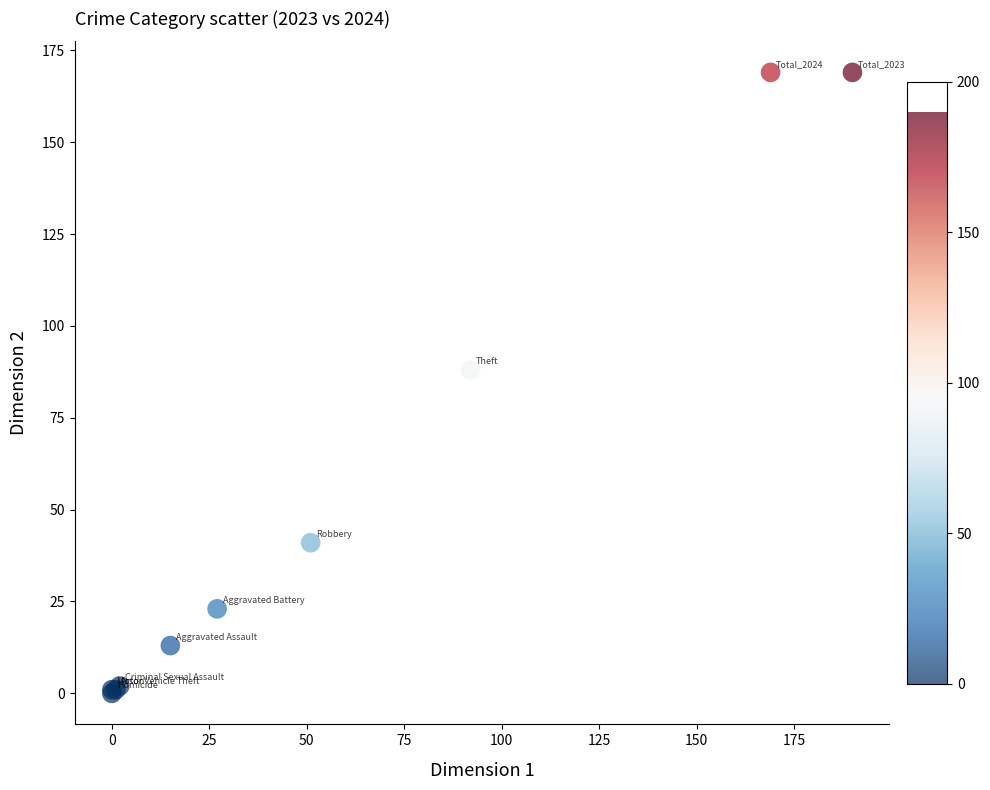

What Y value in the scatter plot is closest to 84?

88